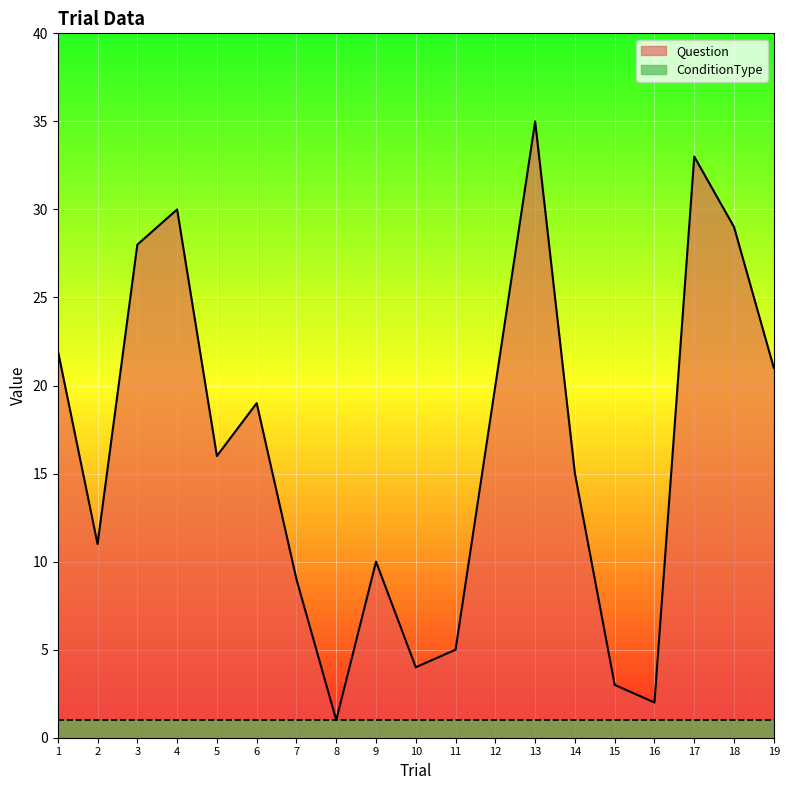

Reading left to right, extract all data points from this chart.

22	11	28	30	16	19	9	1	10	4	5	20	35	15	3	2	33	29	21